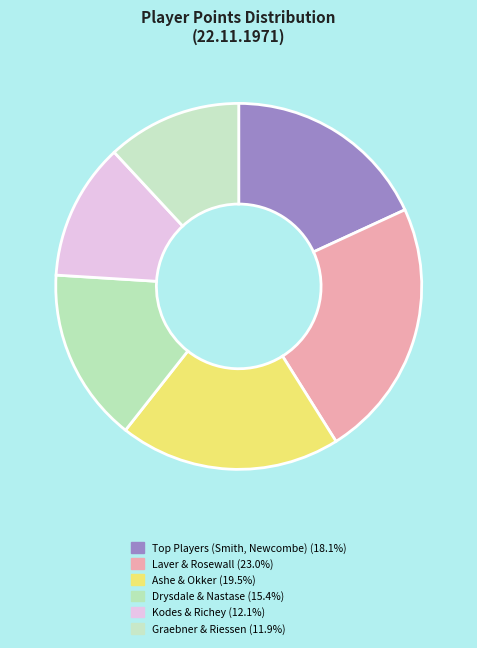

Count the number of slices in the pie.

6